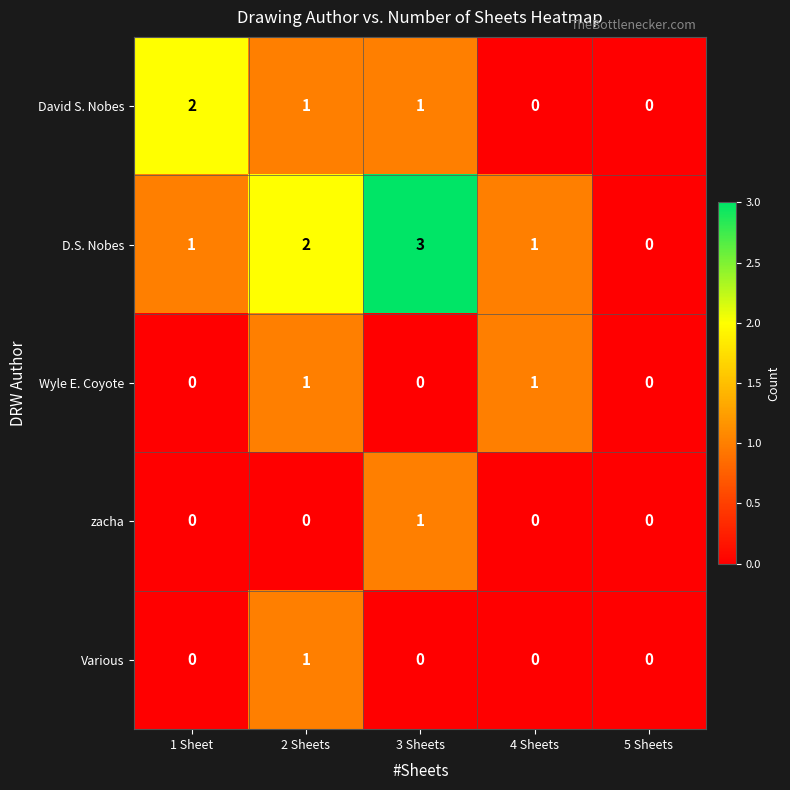

Which series has the largest total across all categories?

D.S. Nobes